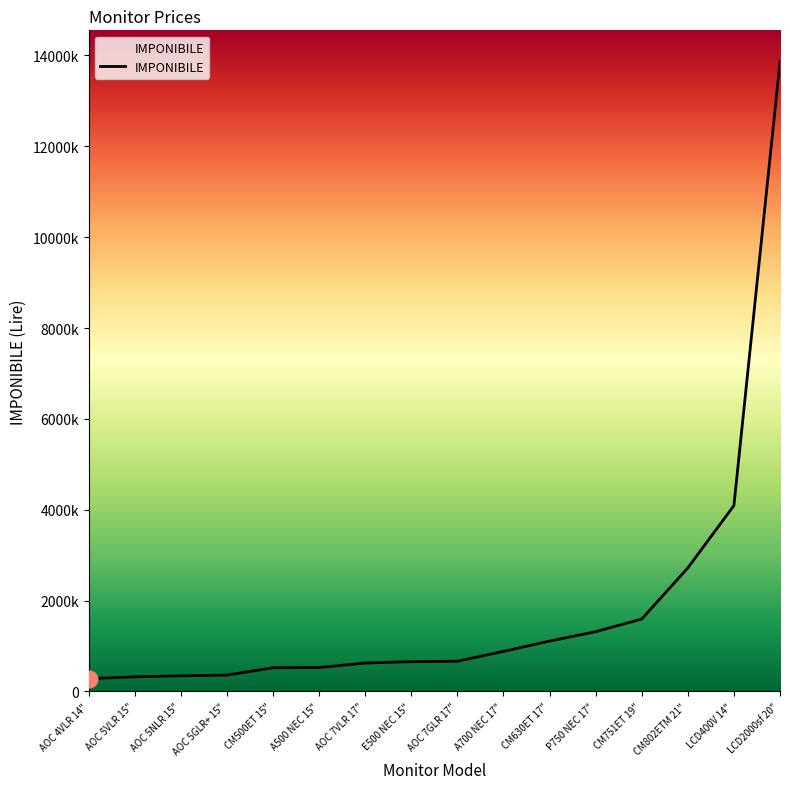

Does the chart display data point markers on the line(s)?

No